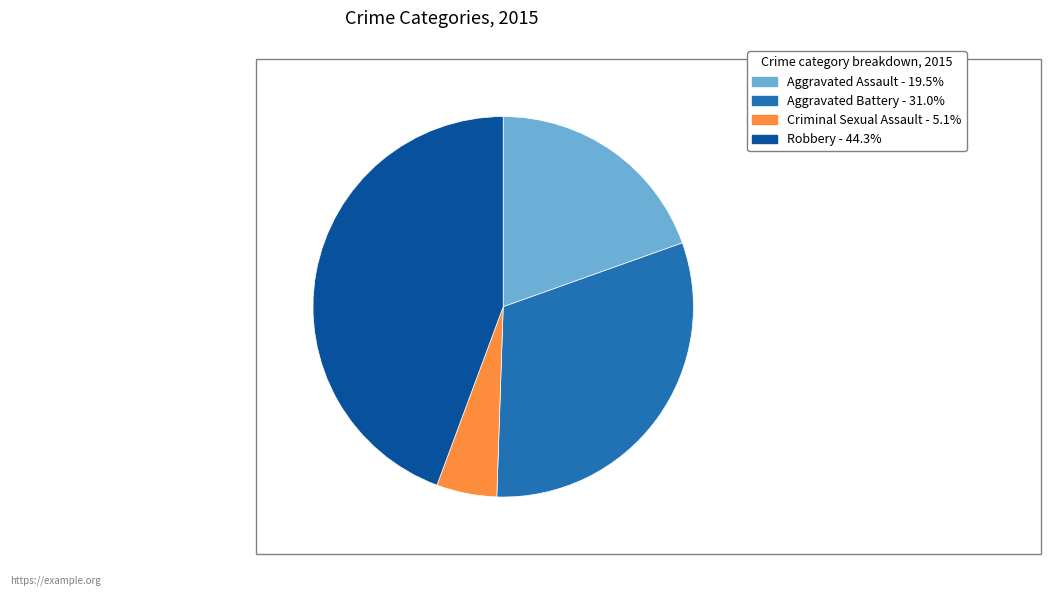

Is Aggravated Battery the majority of the pie?

No